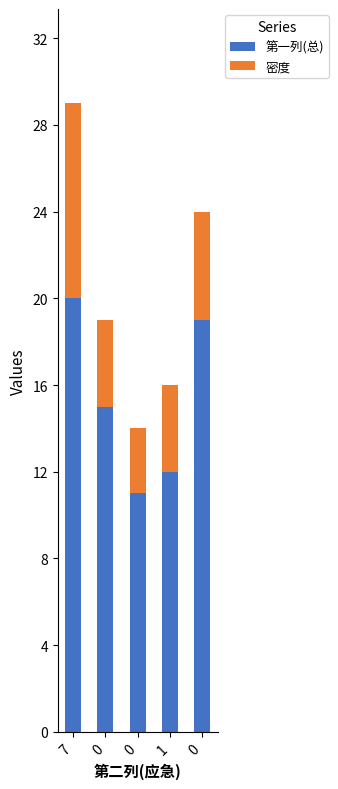

Does the chart contain stacked bars?

Yes